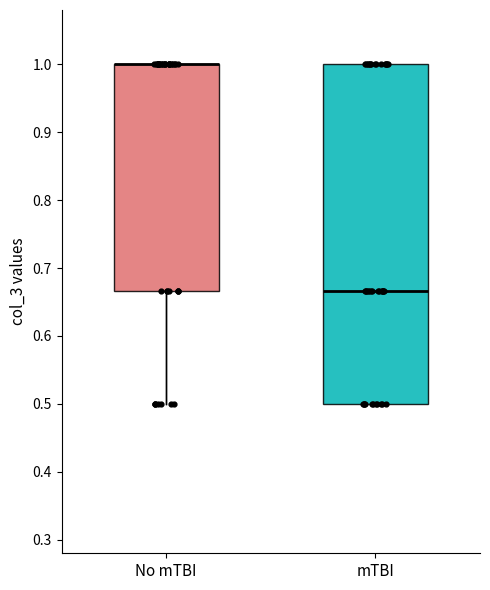

Where is the upper edge of the box for mTBI on the y-axis? The values are not printed on the chart, so give them approximately, as read against the axis.

1.00